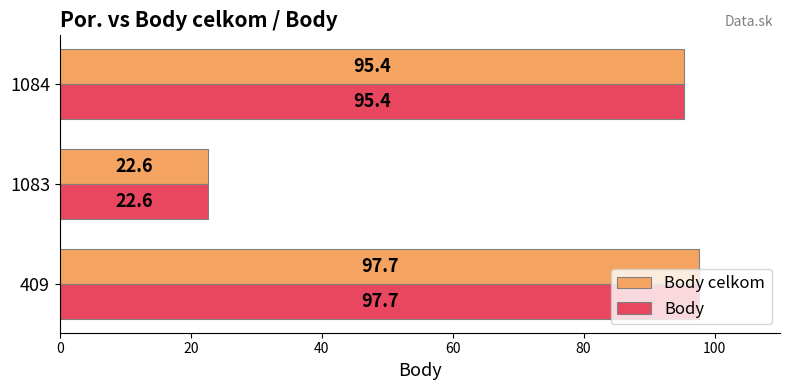

The Body celkom series shows 97.7 at 409. True or false?

True